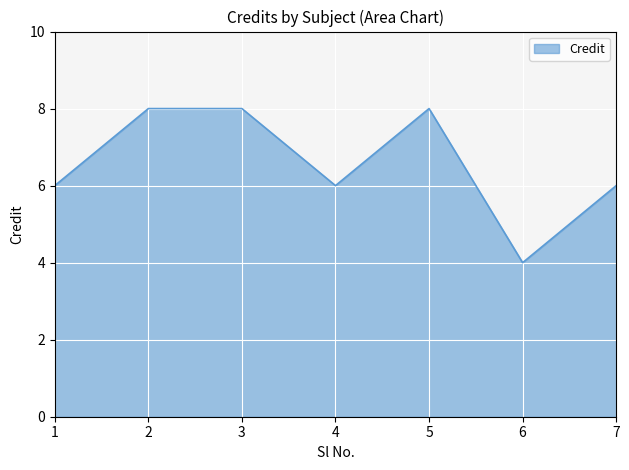

What is the ratio of the value at 5 to the value at 7?

1.3